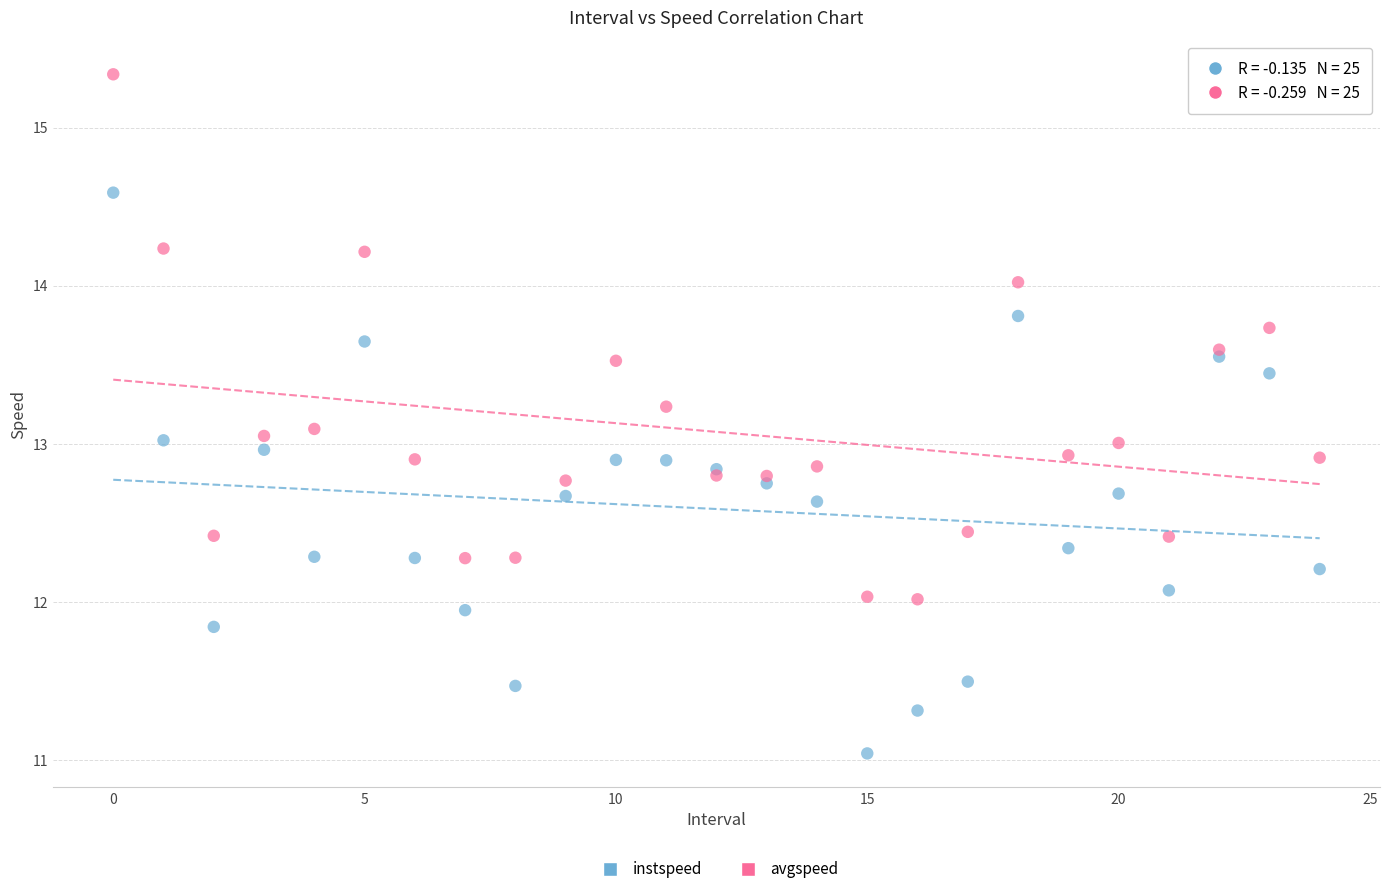

Which series has the widest spread of Y values?

instspeed